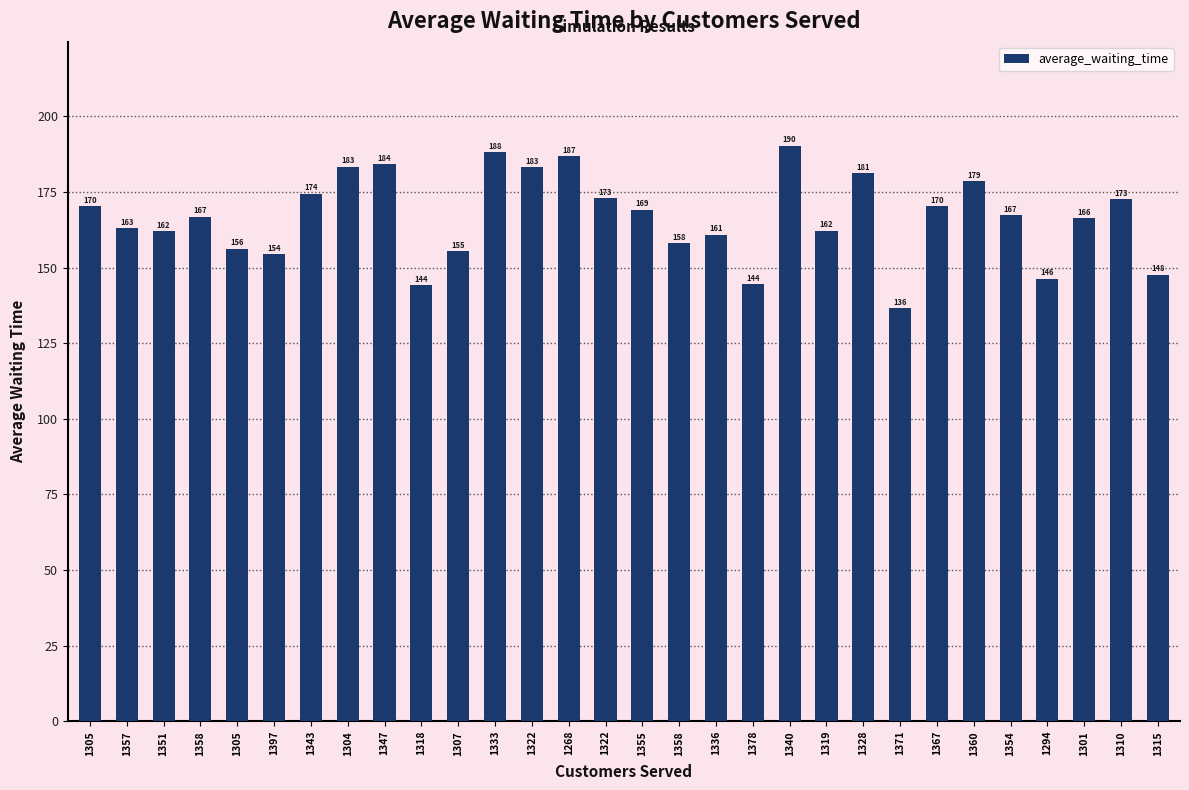

How many bars are there in total?

30